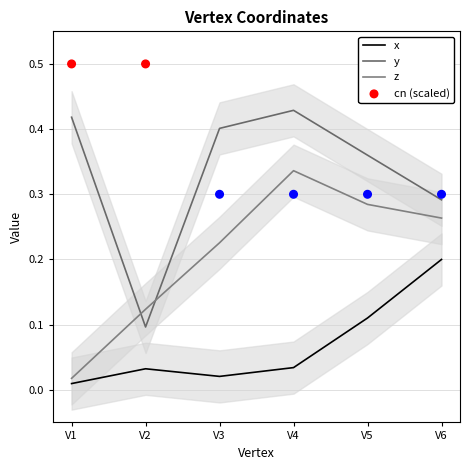

Which series has the largest total across all categories?

cn (scaled)